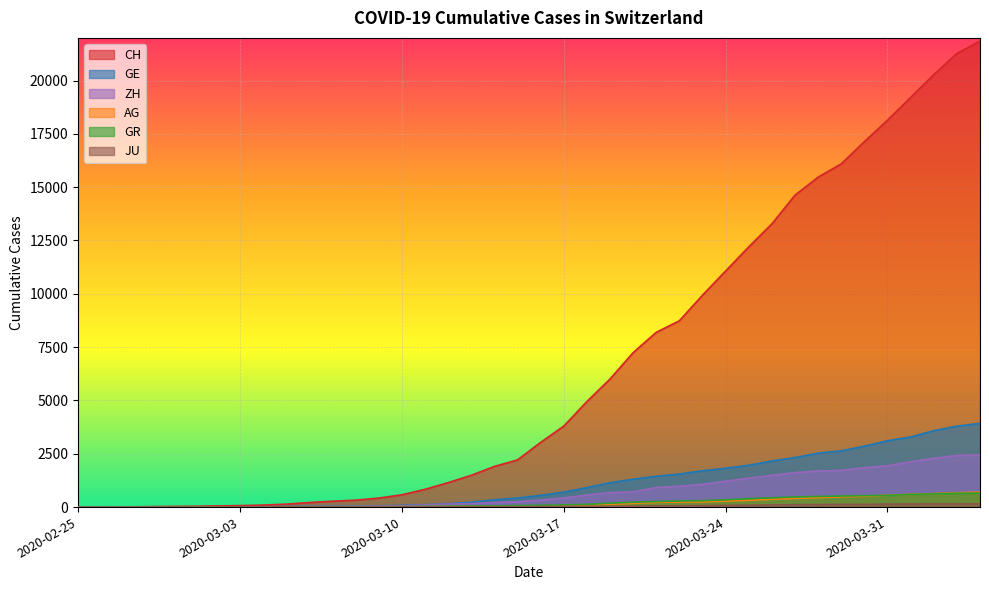

At which label does AG first exceed 56?

2020-03-17